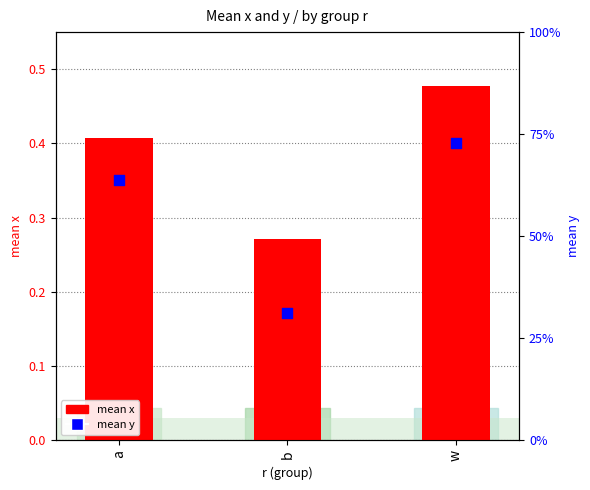

Which series reaches the minimum Y coordinate?

mean x